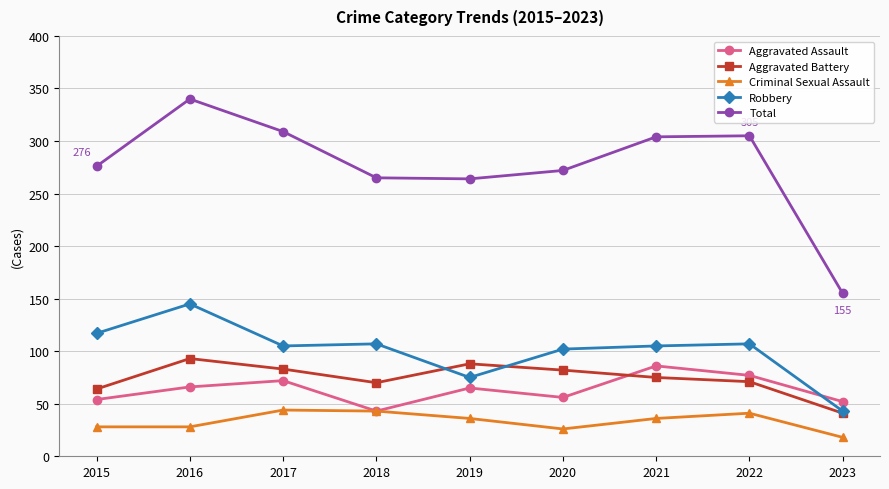

Is it true that Aggravated Battery equals 82 at 2020?

True